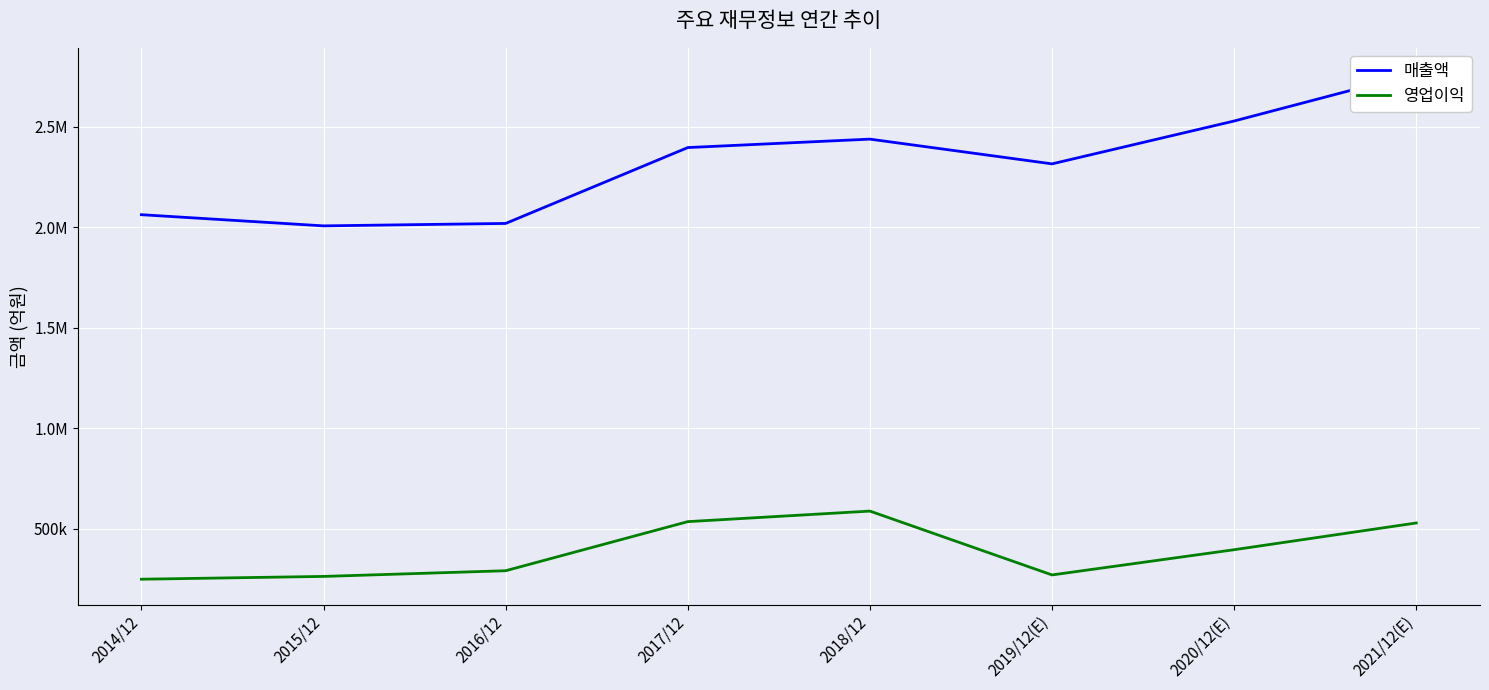

At how many categories does at least one series exceed 1635036?

8